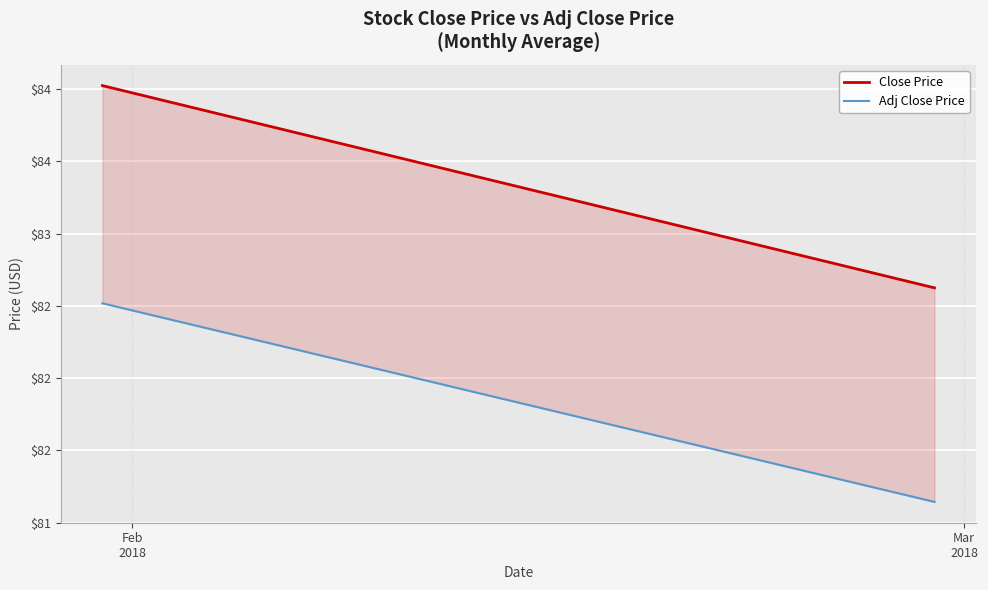

What position from the right is Mar
2018?

1